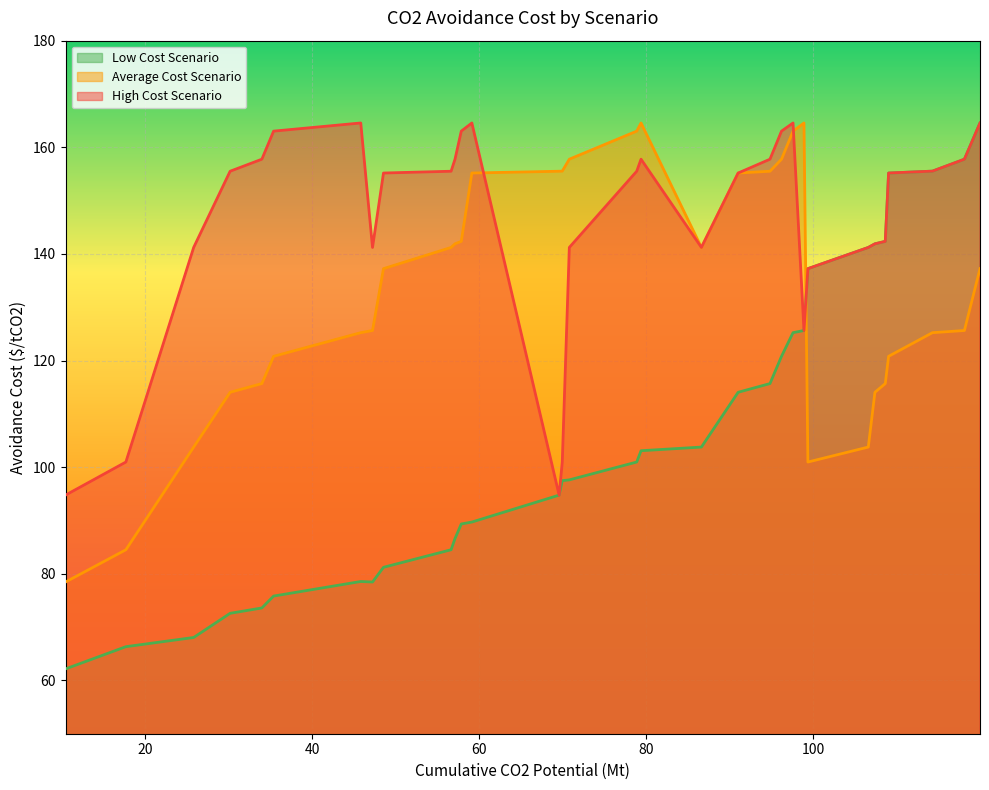

Which category has the lowest value in the low_cost series?

1